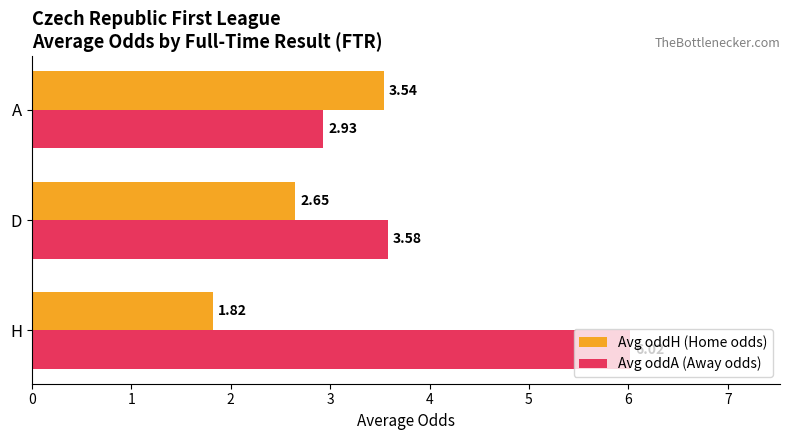

What is the sum of all Avg oddA (Away odds) values?

12.5